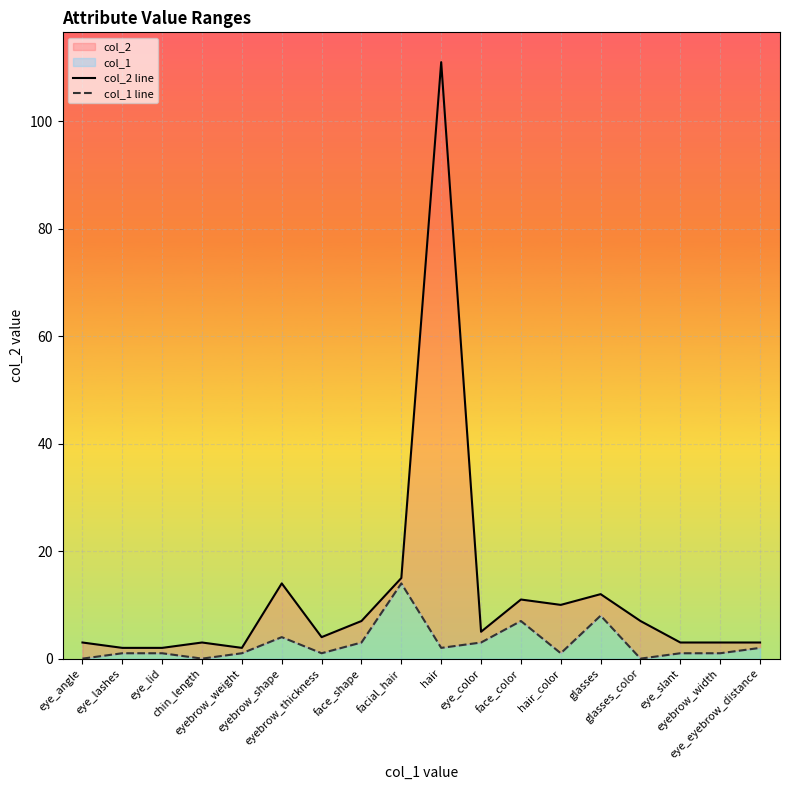

The col_1 line series shows 0 at eye_lid. True or false?

False